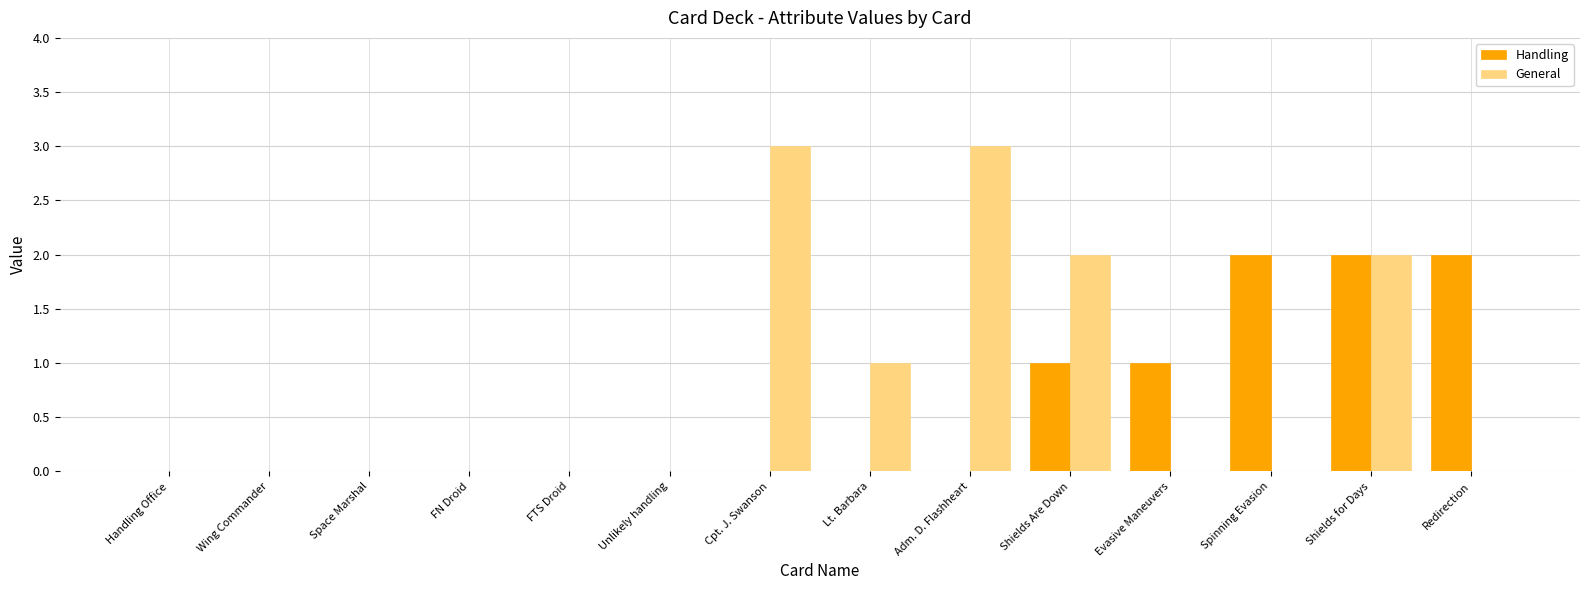

Reading left to right, transcribe all the data shown in this chart.

Handling: 0	0	0	0	0	0	0	0	0	1	1	2	2	2
General: 0	0	0	0	0	0	3	1	3	2	0	0	2	0